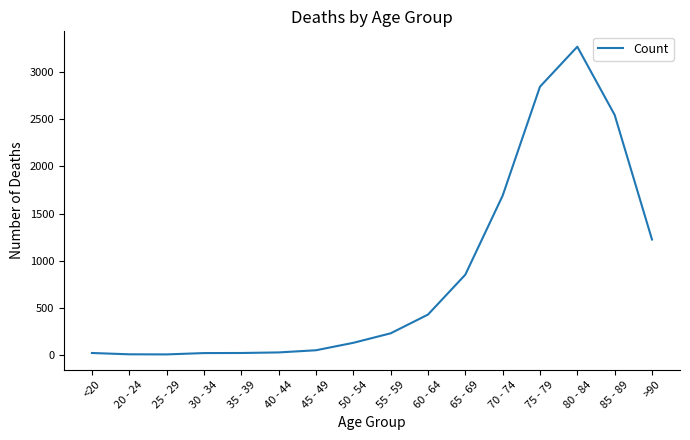

What is the maximum value shown in the chart?

3273